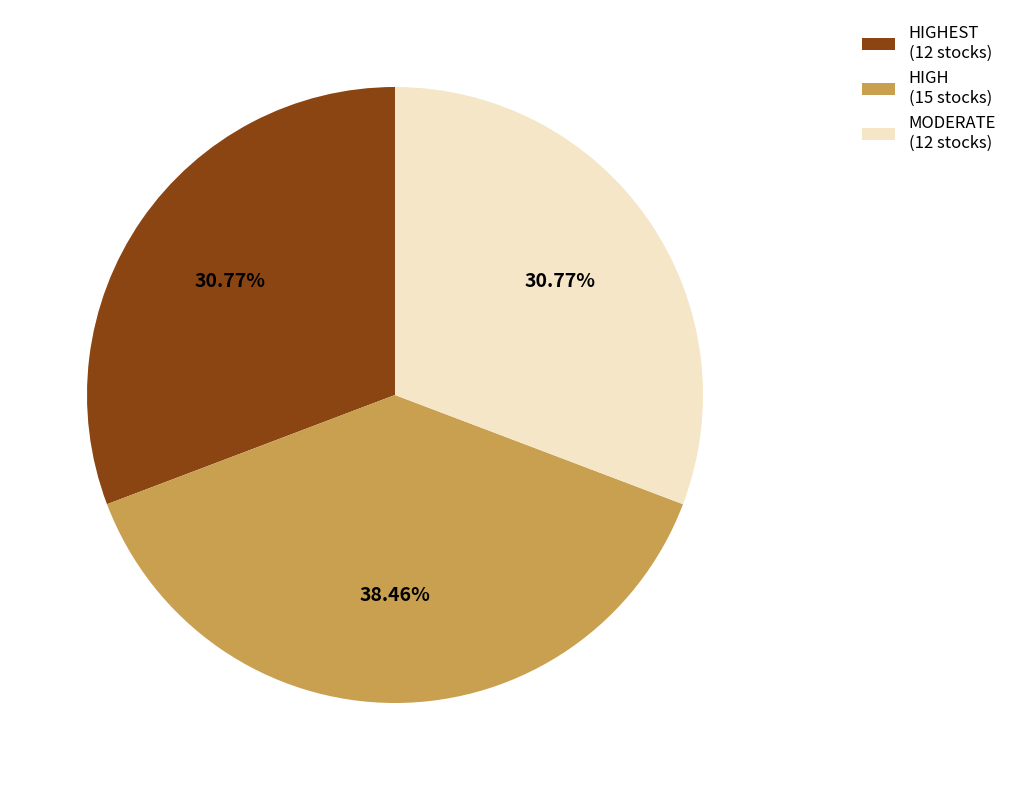

What is the ratio of the value at HIGHEST (12 stocks) to the value at MODERATE (12 stocks)?

1.0